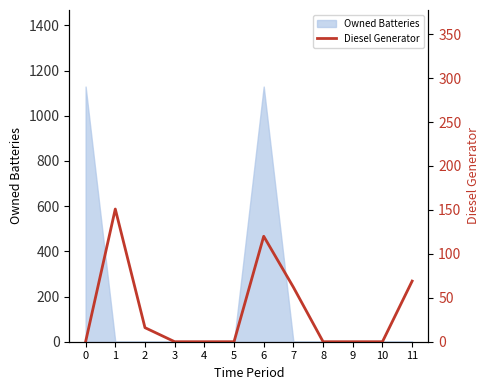

How many interior local peaks (higher than both neighbors) does the data have?

2